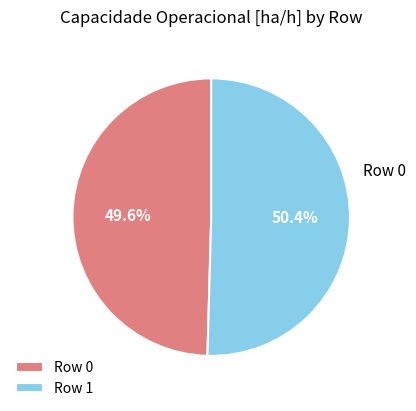

What percentage is the Row 0 slice, to the nearest percent?

50%